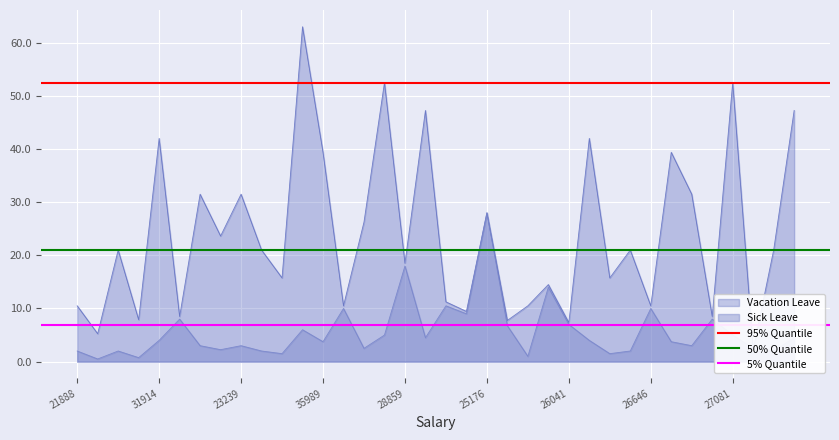

What is the maximum value for Sick Leave?

28.0